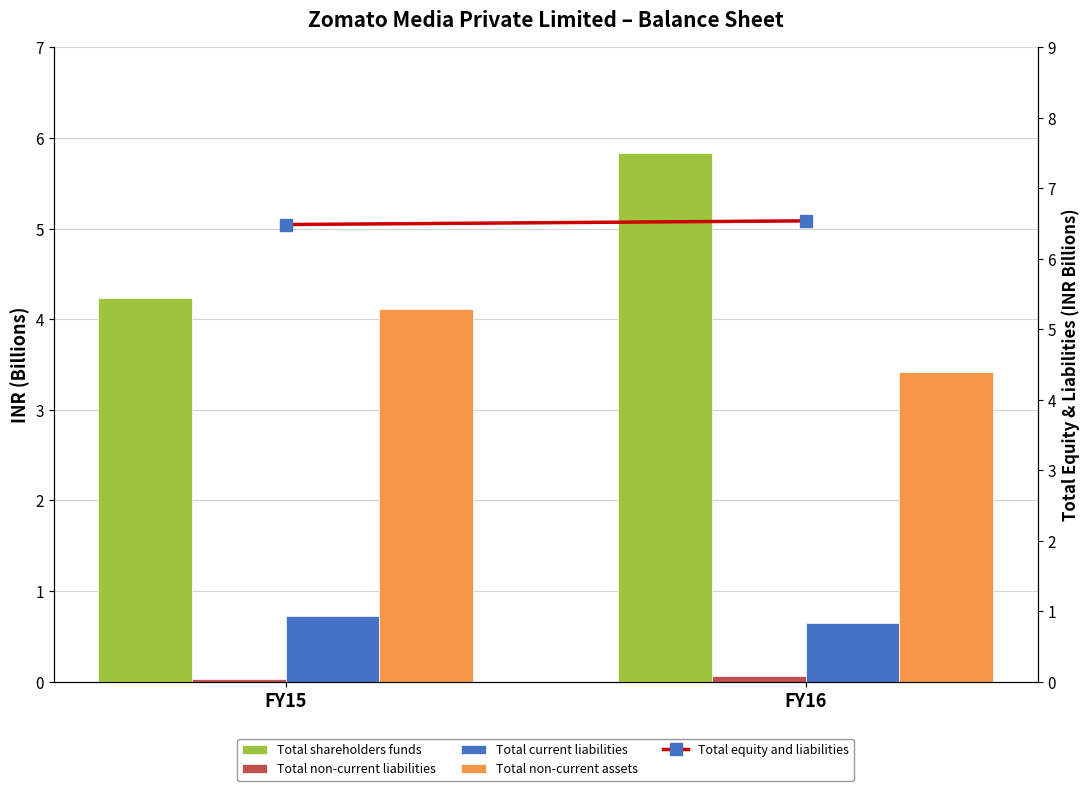

At how many categories does at least one series exceed 4?

2